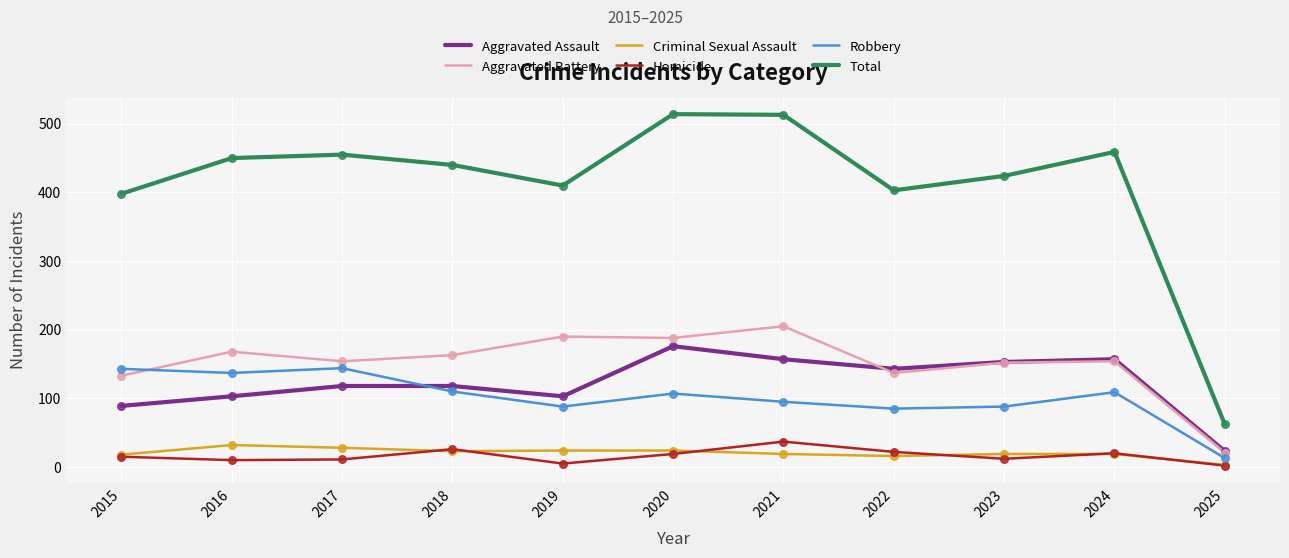

Is the value of Aggravated Assault at 2022 greater than the value of Aggravated Battery at 2018?

No